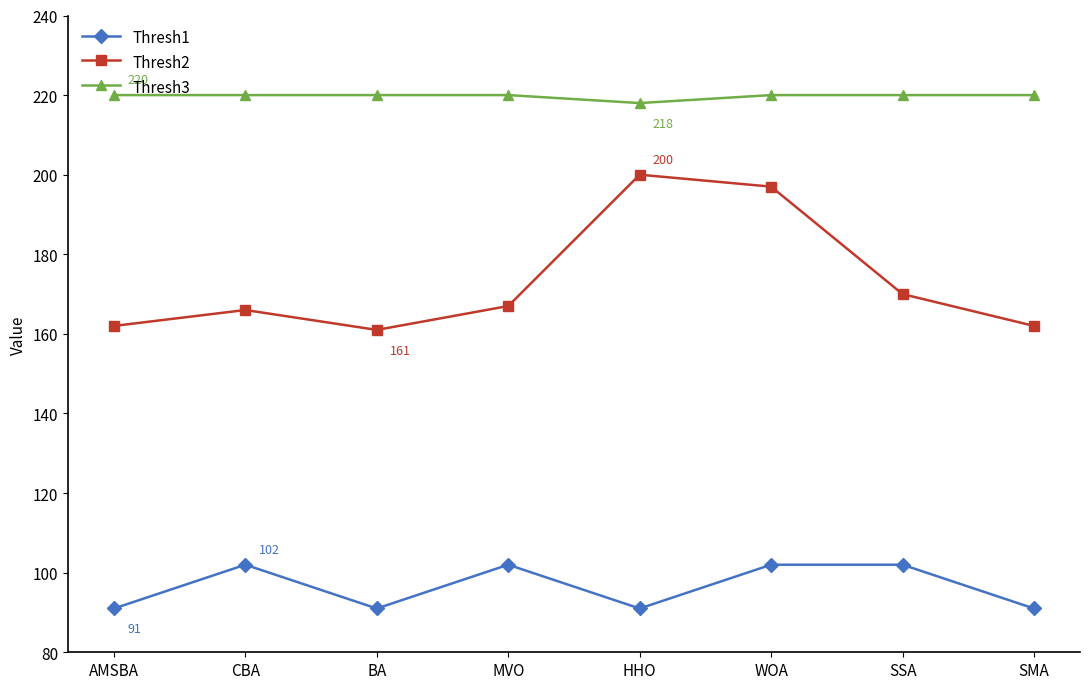

True or false: Thresh1 has more than 1 interior local peaks.

True